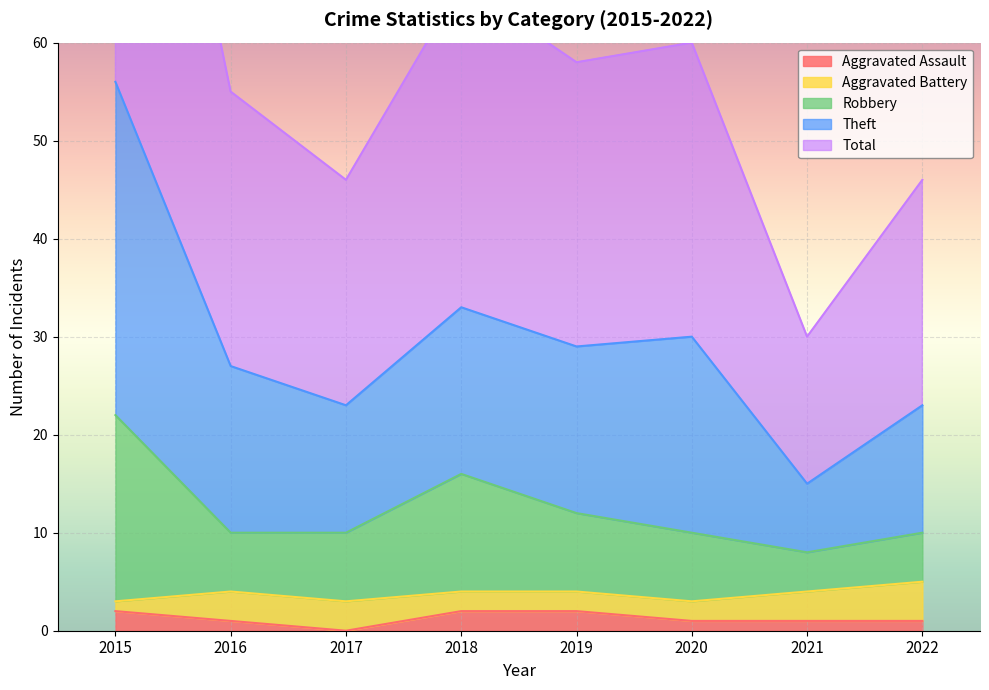

True or false: Robbery and Theft intersect in this chart.

False